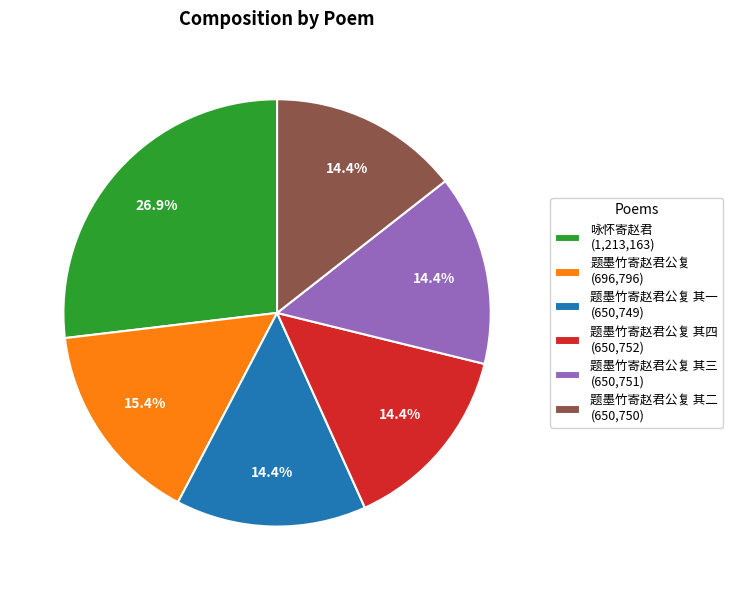

Does any single category account for the majority?

No